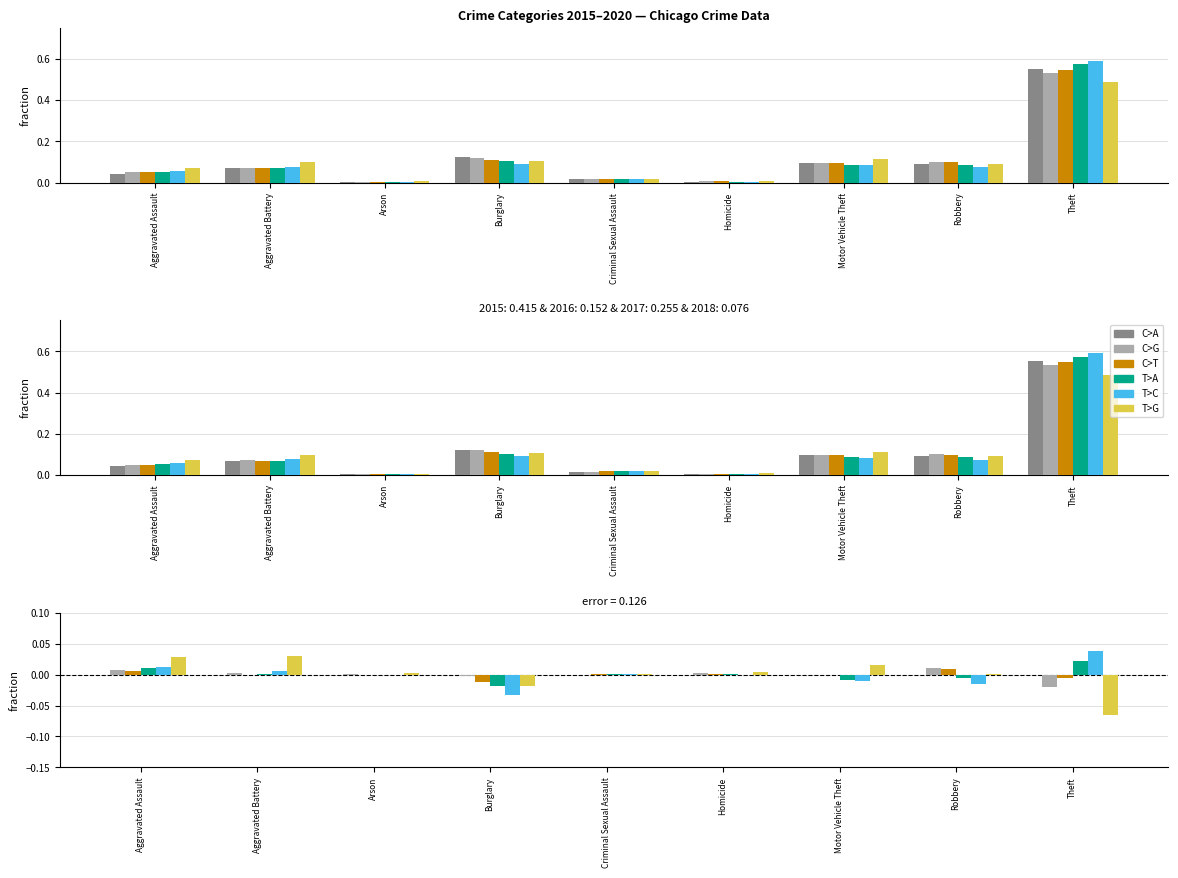

Reading left to right, what are all the values shown in this chart?

2015: Aggravated Assault=0.0	Aggravated Battery=0.1	Arson=0.0	Burglary=0.1	Criminal Sexual Assault=0.0	Homicide=0.0	Motor Vehicle Theft=0.1	Robbery=0.1	Theft=0.6
2016: Aggravated Assault=0.1	Aggravated Battery=0.1	Arson=0.0	Burglary=0.1	Criminal Sexual Assault=0.0	Homicide=0.0	Motor Vehicle Theft=0.1	Robbery=0.1	Theft=0.5
2017: Aggravated Assault=0.1	Aggravated Battery=0.1	Arson=0.0	Burglary=0.1	Criminal Sexual Assault=0.0	Homicide=0.0	Motor Vehicle Theft=0.1	Robbery=0.1	Theft=0.5
2018: Aggravated Assault=0.1	Aggravated Battery=0.1	Arson=0.0	Burglary=0.1	Criminal Sexual Assault=0.0	Homicide=0.0	Motor Vehicle Theft=0.1	Robbery=0.1	Theft=0.6
2019: Aggravated Assault=0.1	Aggravated Battery=0.1	Arson=0.0	Burglary=0.1	Criminal Sexual Assault=0.0	Homicide=0.0	Motor Vehicle Theft=0.1	Robbery=0.1	Theft=0.6
2020: Aggravated Assault=0.1	Aggravated Battery=0.1	Arson=0.0	Burglary=0.1	Criminal Sexual Assault=0.0	Homicide=0.0	Motor Vehicle Theft=0.1	Robbery=0.1	Theft=0.5